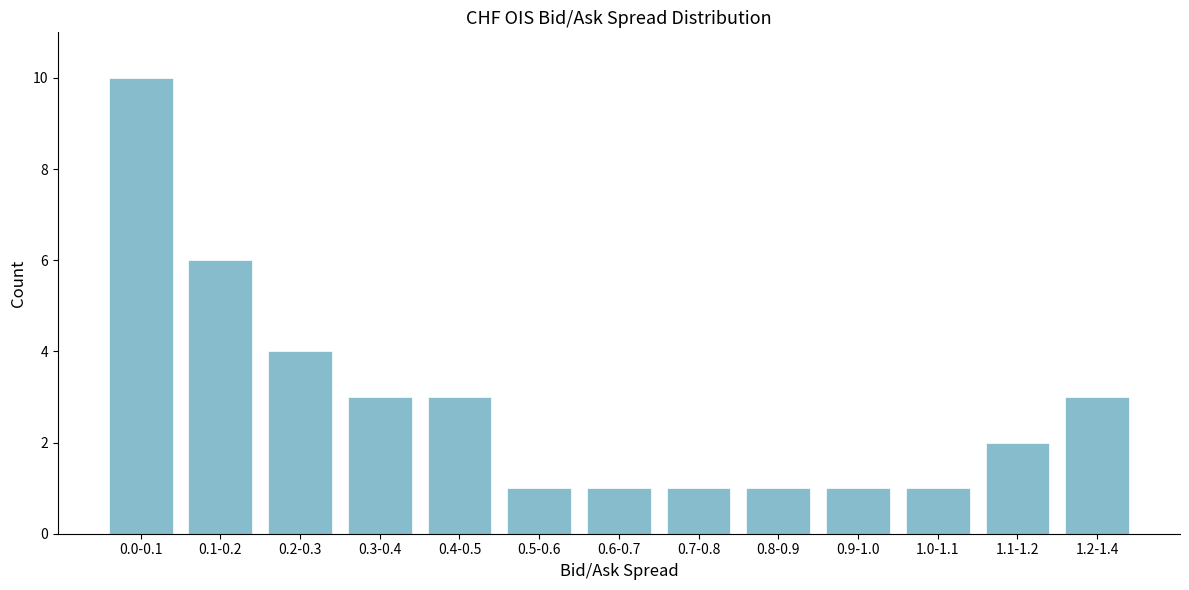

Reading left to right, extract all data points from this chart.

10	6	4	3	3	1	1	1	1	1	1	2	3